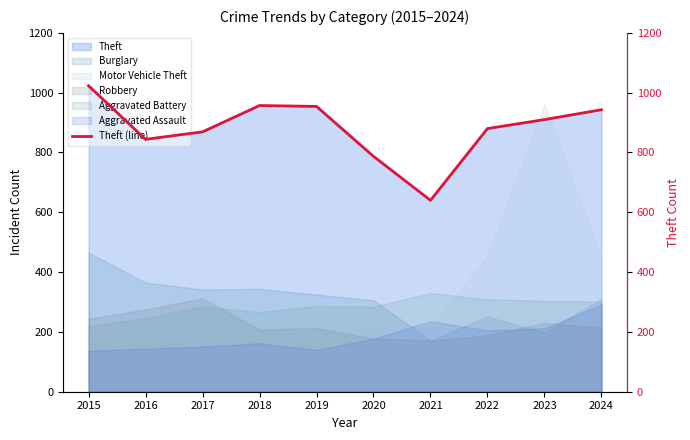

What value does the data have at 2020, to the nearest 10?

790